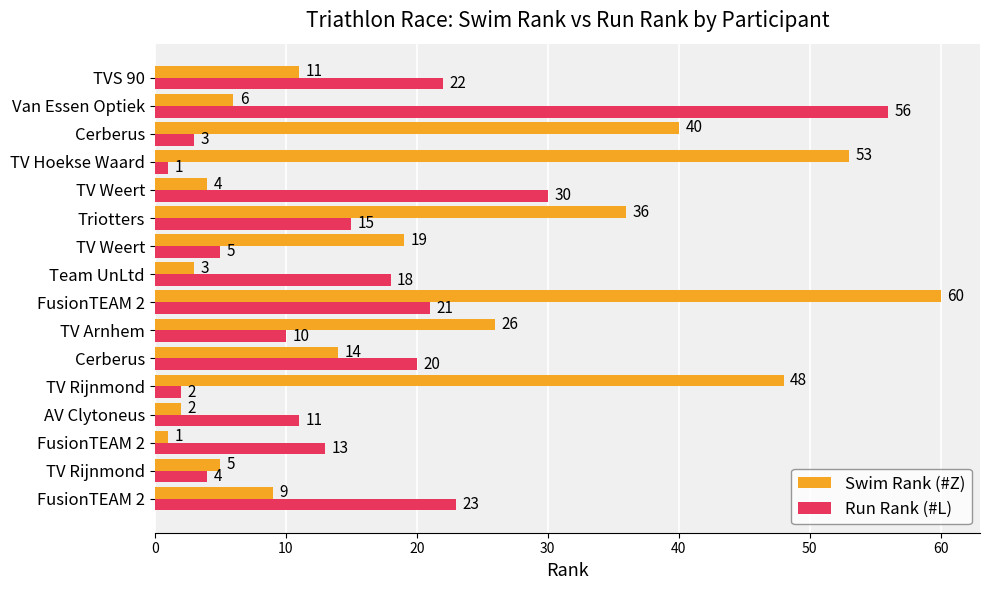

What is the label of the 12th bar from the right?

TV Rijnmond